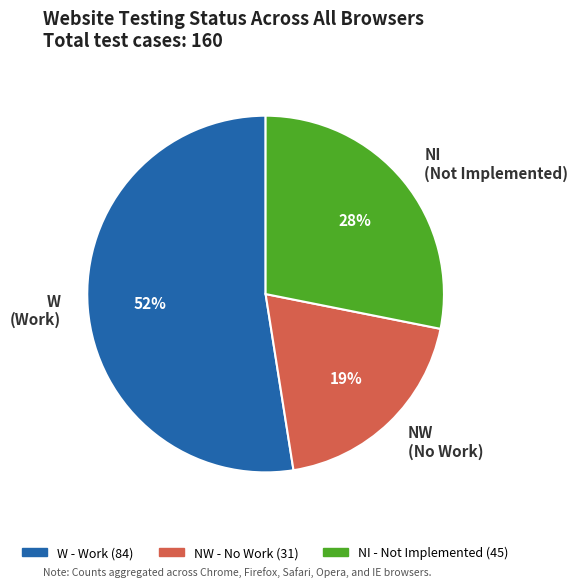

To the nearest percent, what is the difference between the NW (No Work) and NI (Not Implemented) slice percentages?

9%